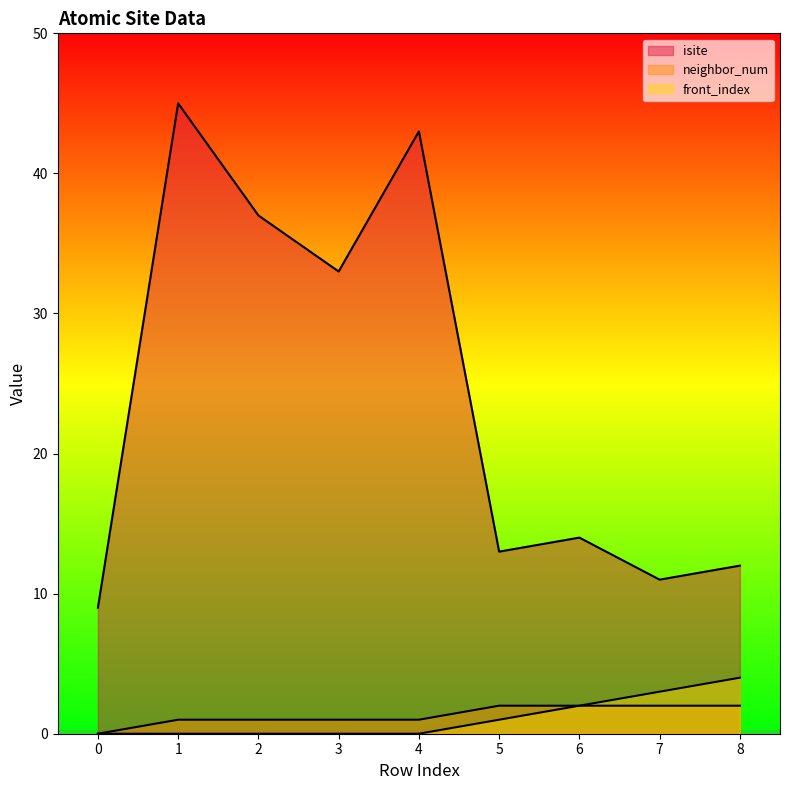

Reading right to left, what are all the values shown in this chart?

isite: 12	11	14	13	43	33	37	45	9
neighbor_num: 2	2	2	2	1	1	1	1	0
front_index: 4	3	2	1	0	0	0	0	0